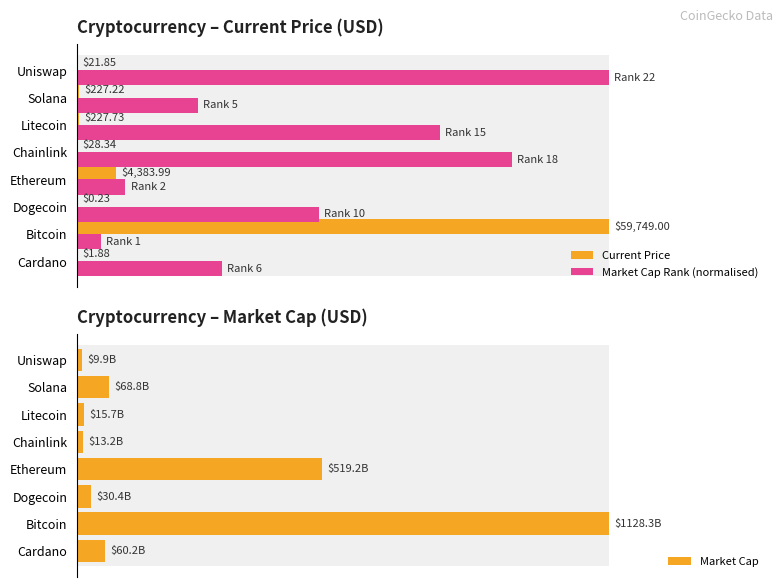

True or false: Current Price has a value of 0.0 at Cardano.

True